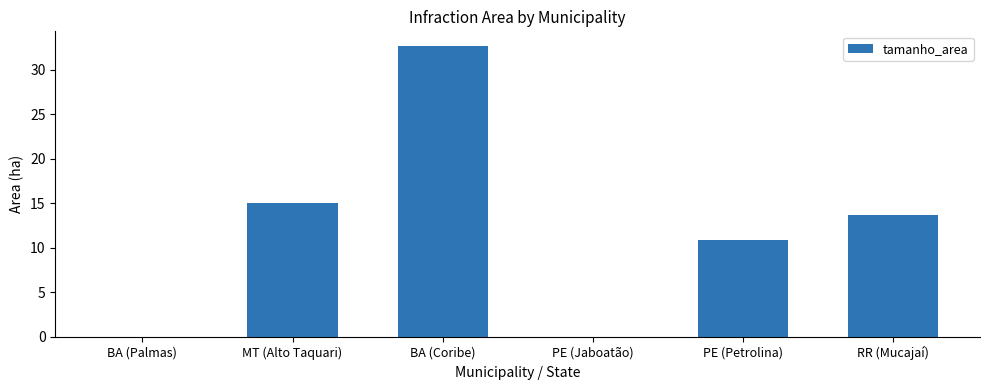

Between RR (Mucajaí) and PE (Jaboatão), which is larger?

RR (Mucajaí)